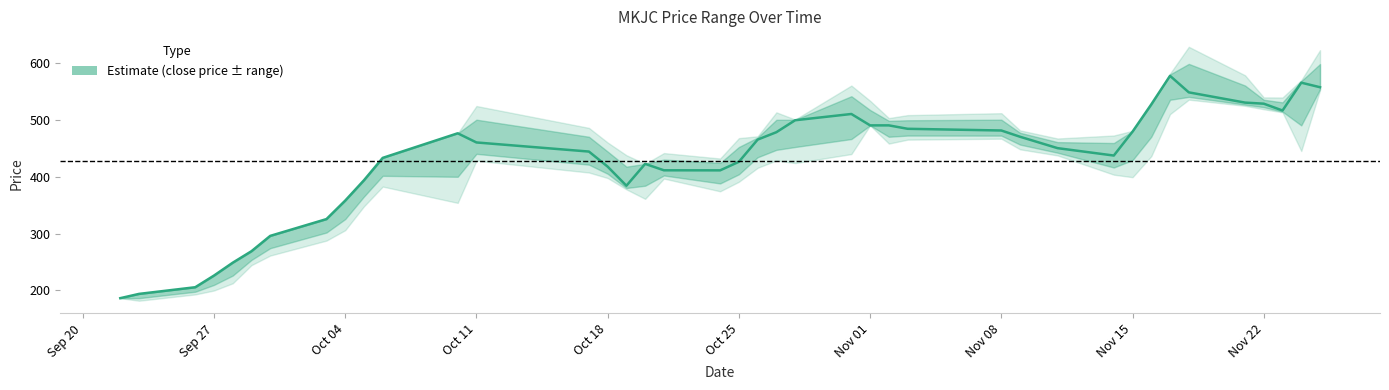

Reading left to right, what are all the values shown in this chart?

close_price: 186.5	194.0	205.7	226.2	248.8	269.0	295.9	325.4	357.9	393.6	432.9	476.1	460.0	444.0	417.5	384.0	422.4	411.1	411.0	426.0	465.0	478.0	499.0	510.0	490.0	490.0	484.0	481.0	470.0	450.0	437.0	479.0	526.9	577.0	548.0	530.0	528.1	516.1	565.0	557.0
high_price: 186.5	194.0	205.7	226.2	248.8	269.0	295.9	325.4	357.9	393.6	432.9	476.1	500.0	470.0	444.0	417.5	422.4	430.0	424.0	452.0	468.6	499.8	499.8	541.2	517.0	498.0	499.0	500.0	477.0	460.6	459.0	479.9	526.9	579.5	598.0	560.0	535.0	530.4	567.7	597.7
low_price: 186.5	186.5	197.8	209.8	226.2	253.7	274.3	301.8	325.4	365.0	401.4	399.7	440.0	421.0	405.0	380.0	384.0	402.0	388.0	404.1	434.0	447.0	452.0	466.0	490.0	470.0	472.1	472.0	456.2	442.0	416.0	429.0	470.0	535.0	540.0	526.5	522.0	514.1	490.0	553.7